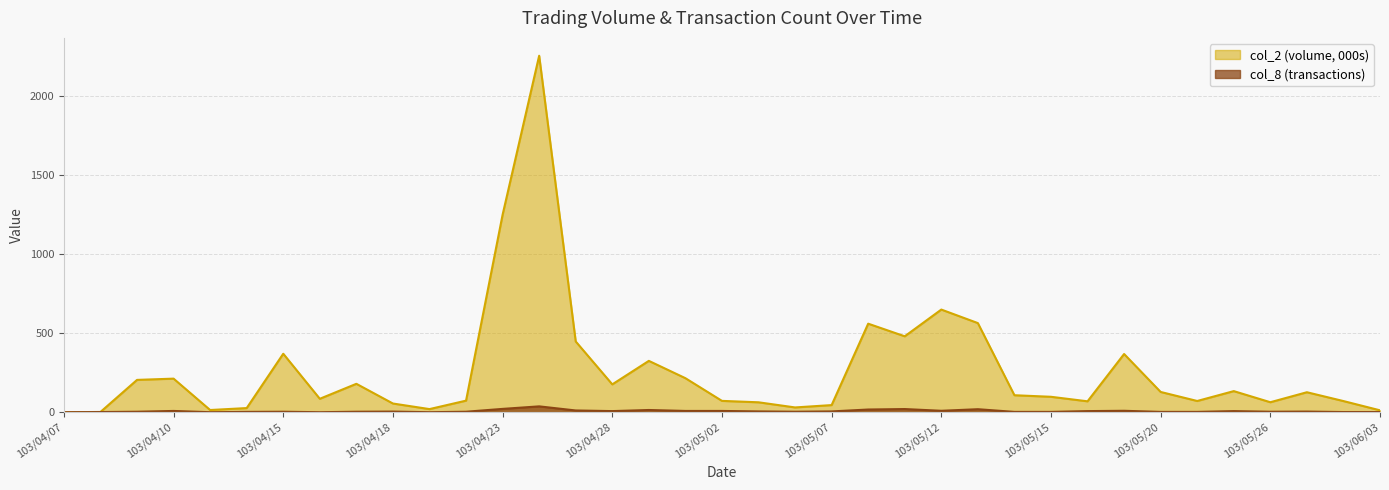

Is it true that col_8 equals 4.3 at 103/05/15?

False